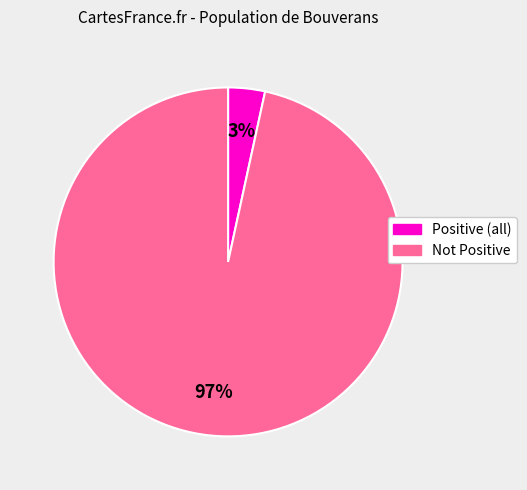

To the nearest percent, what is the average slice percentage?

50%